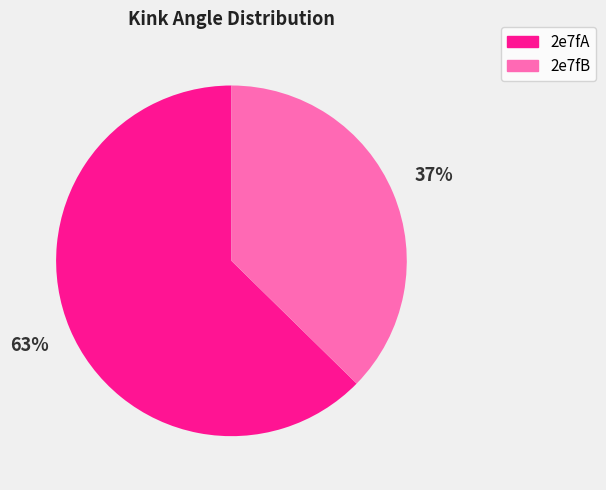

What percentage is the 2e7fA slice, to the nearest percent?

63%